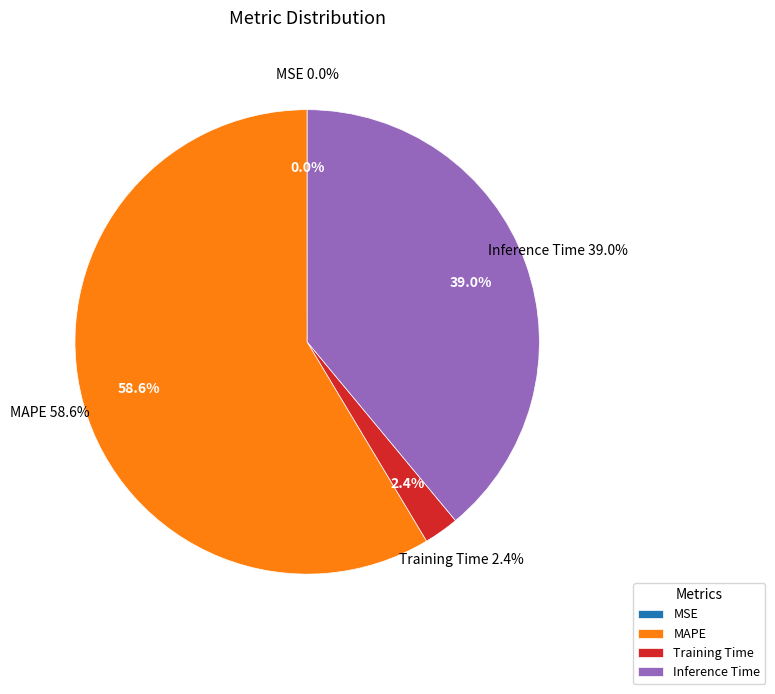

Is it true that Training Time is 16% of the pie?

False